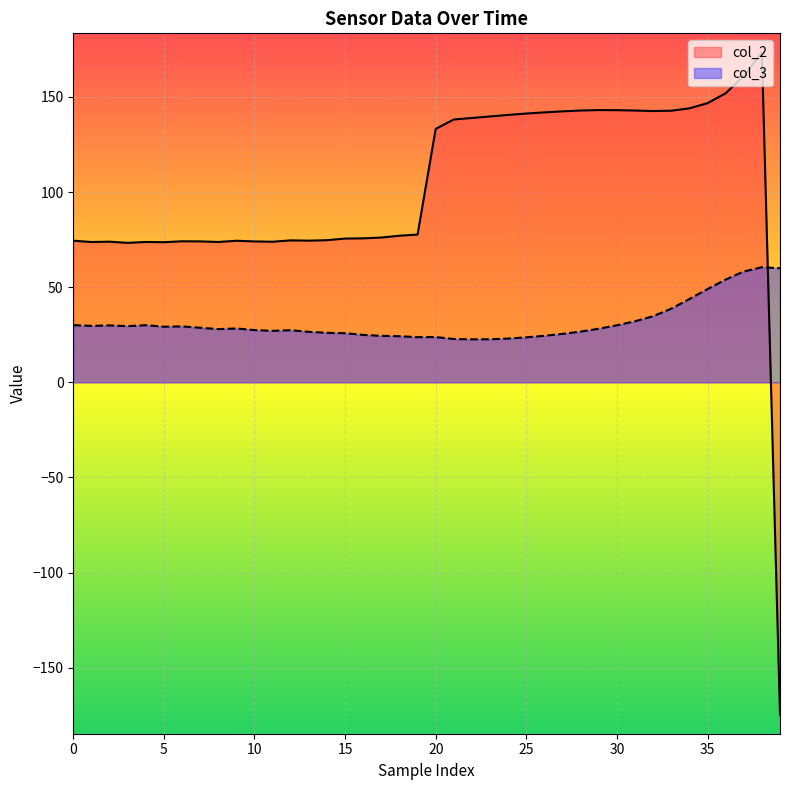

What is the total value across all series at 28?

169.5